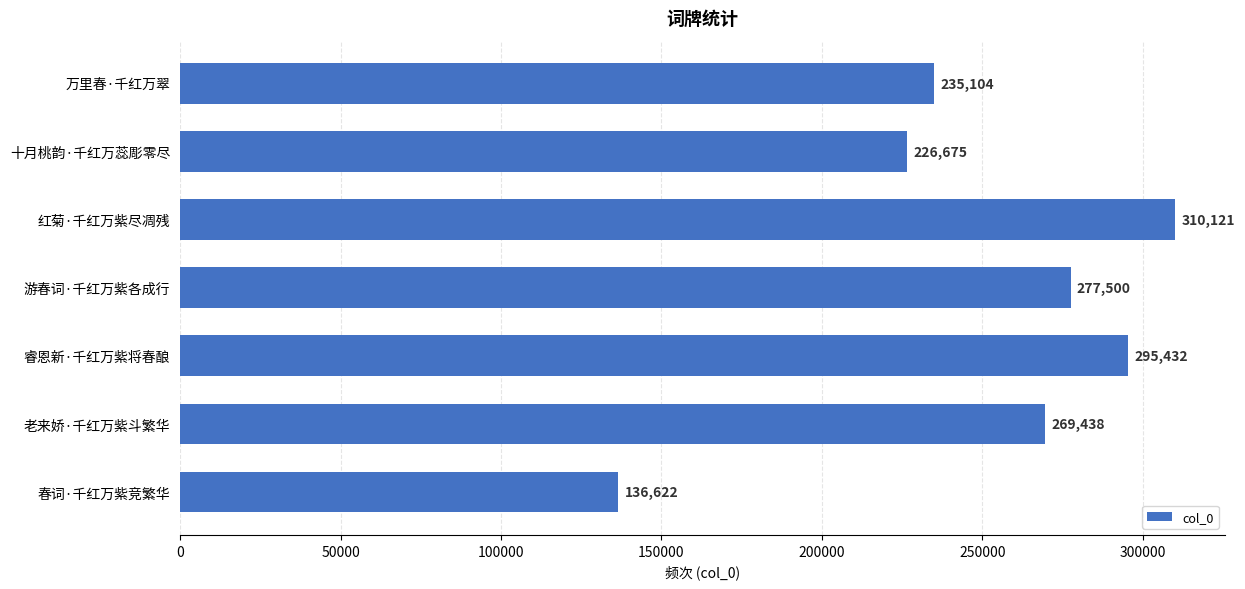

What is the maximum value shown in the chart?

310121